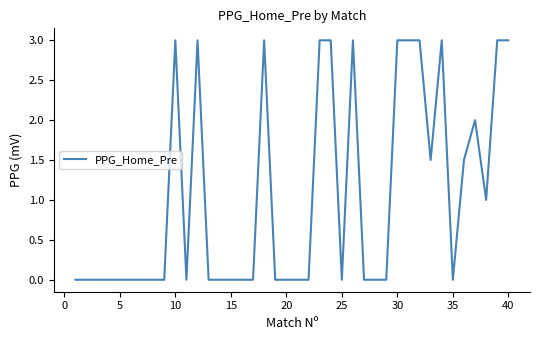

What is the difference between the maximum and minimum values?

3.0